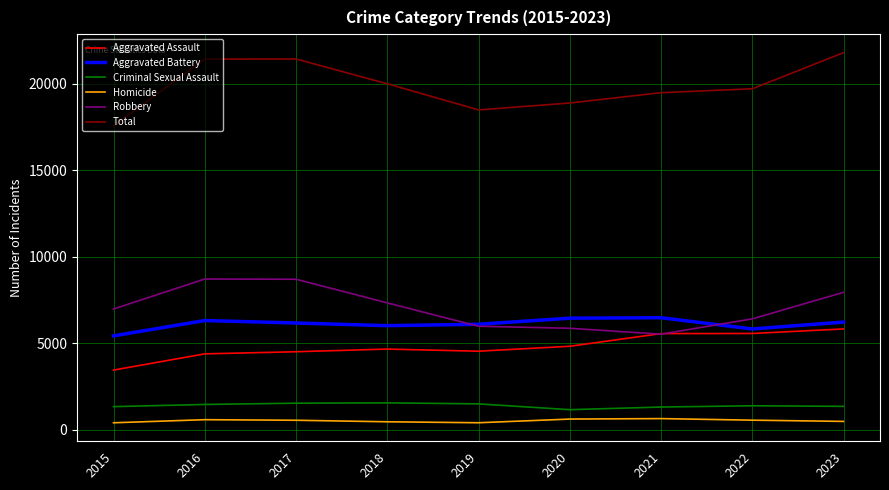

What is the minimum value for Total?

17564